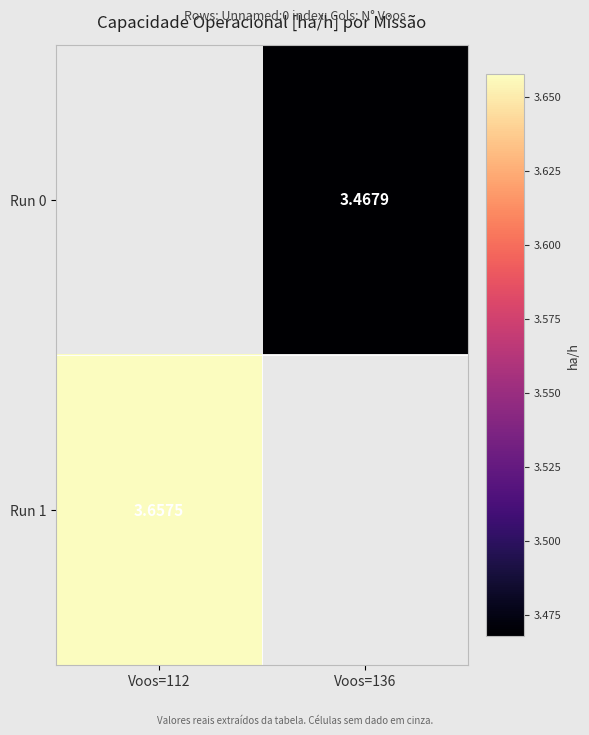

Is the value of Run 0 at Voos=136 greater than the value of Run 1 at Voos=112?

No